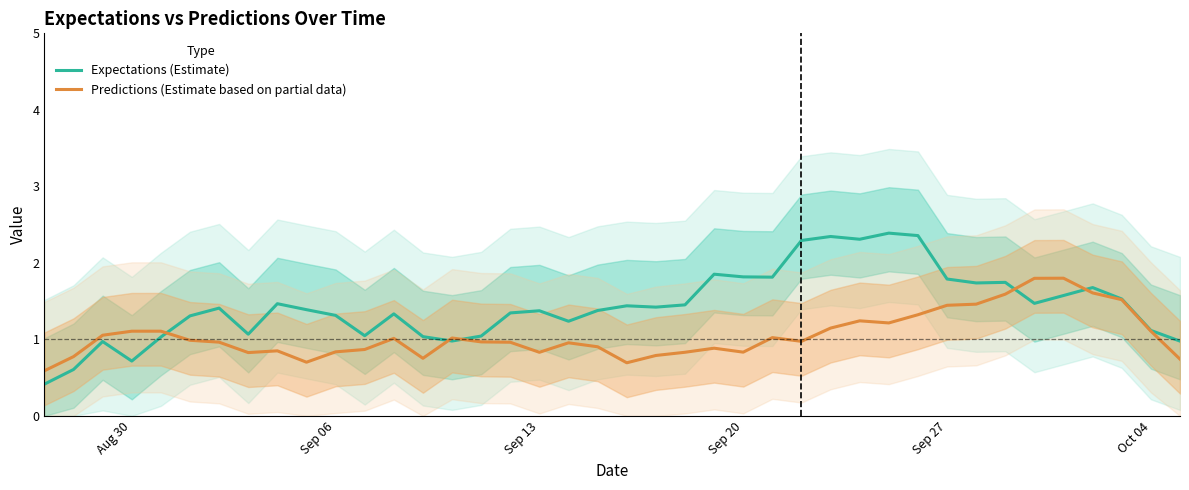

The value of Predictions (Estimate based on partial data) at Oct 04 is 0.3. True or false?

False